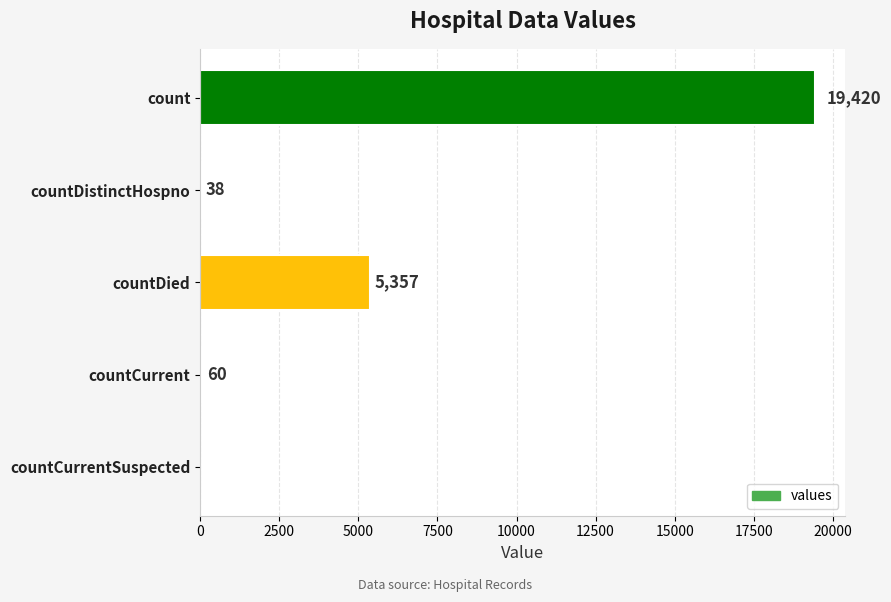

Reading top to bottom, extract all data points from this chart.

count=19420	countDistinctHospno=38	countDied=5357	countCurrent=60	countCurrentSuspected=0